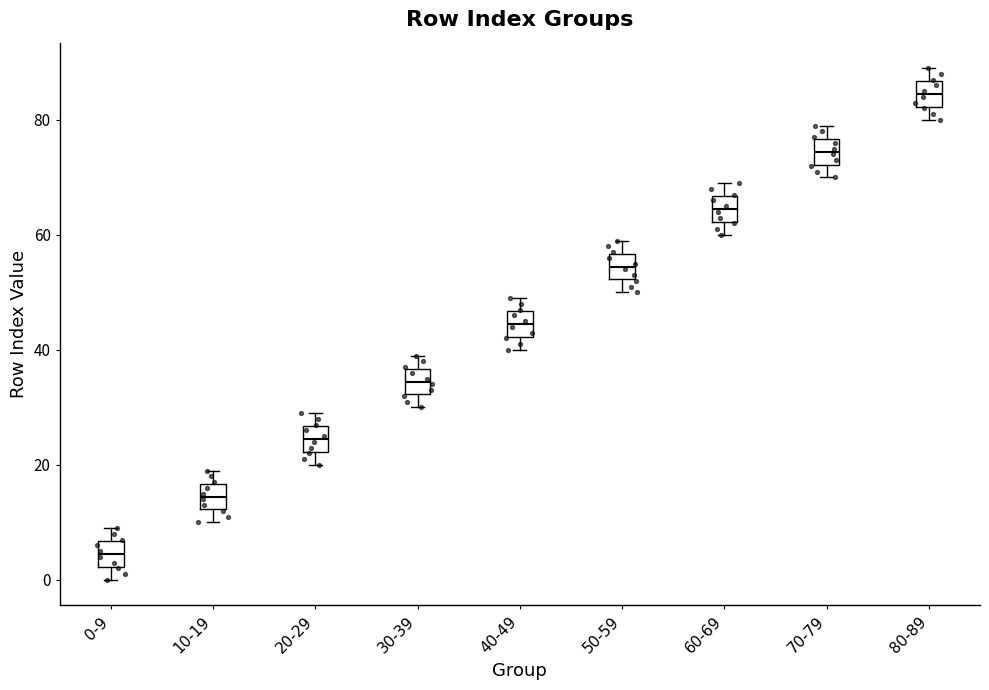

Which box's median line is the lowest?

0-9